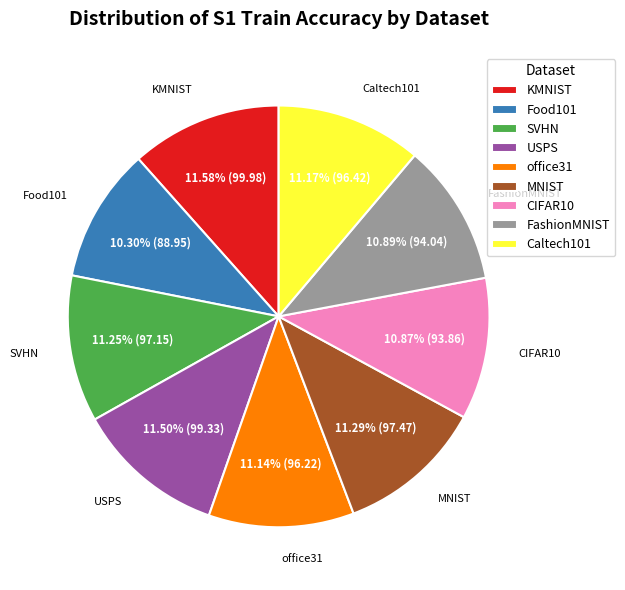

To the nearest percent, what portion does Food101 represent?

10%